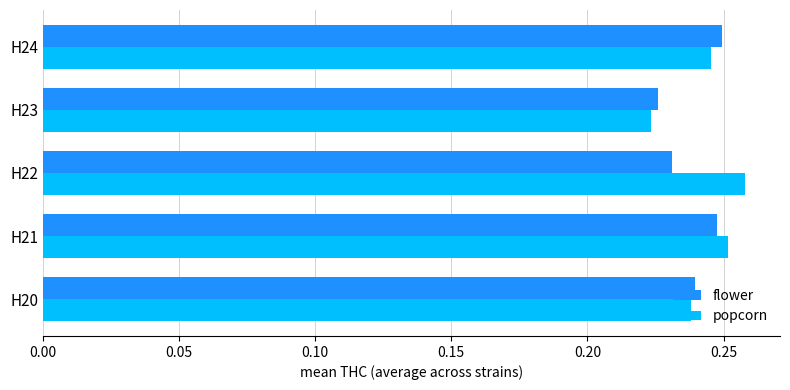

Which series has the largest range (max minus min)?

popcorn